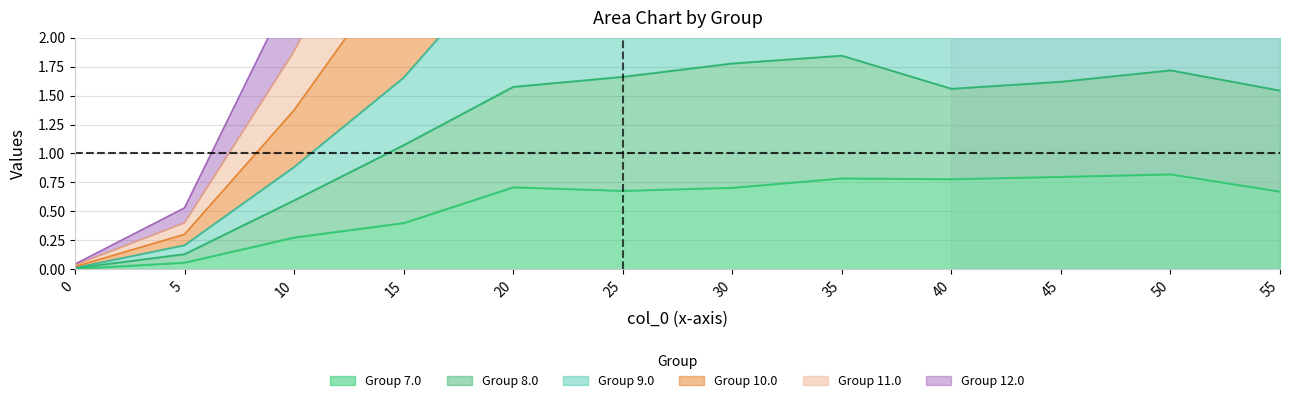

Which series changed the most between 0 and 30?

10.0